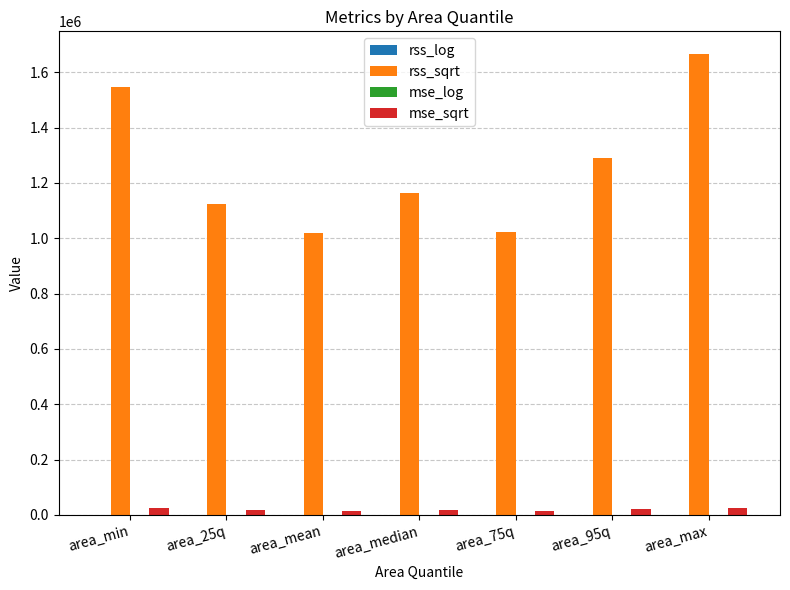

What is the total value across all series at area_25q?

1139286.6